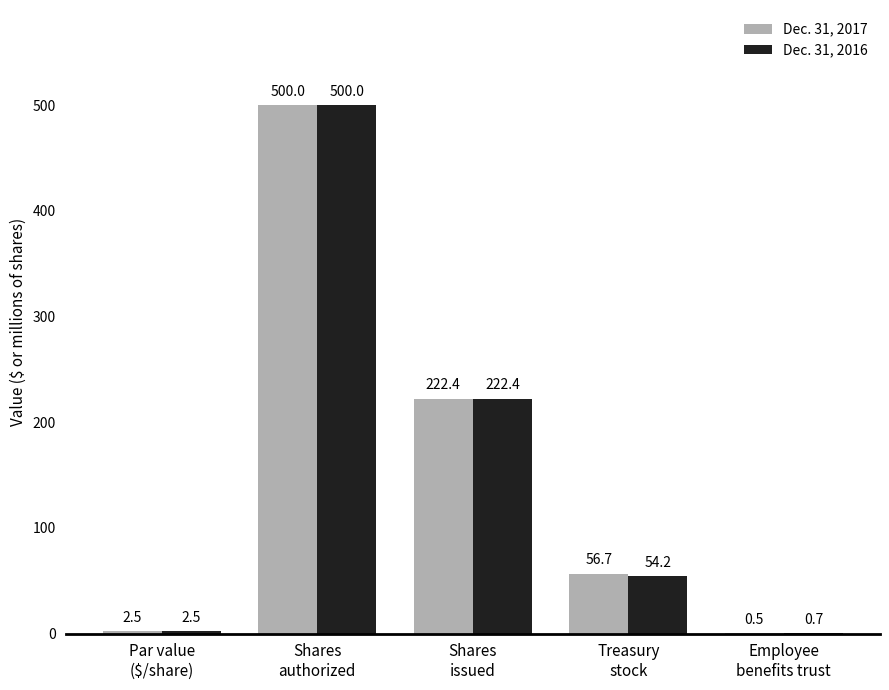

What is the maximum value shown in the chart?

500.0